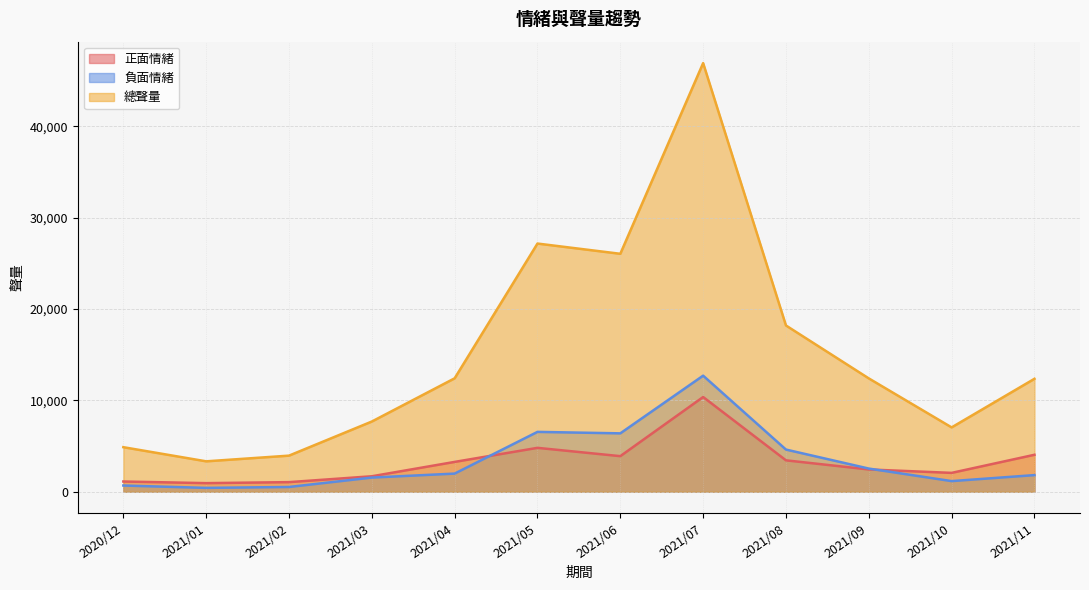

Which series has the largest total across all categories?

總聲量